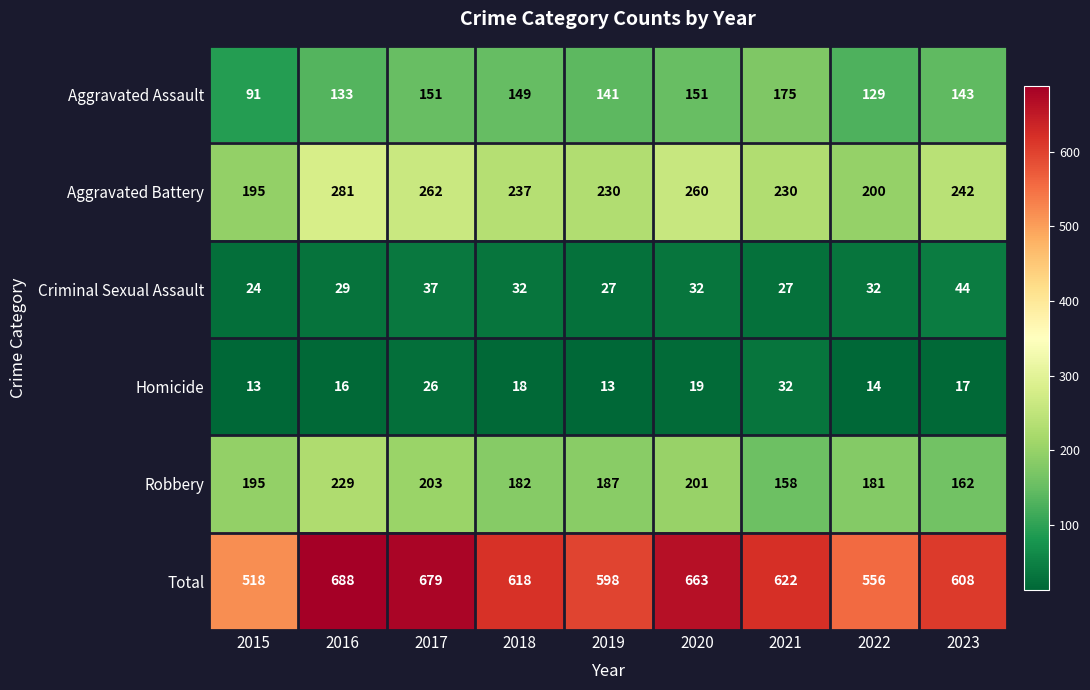

List the series in order of their peak value, highest first.

Total, Aggravated Battery, Robbery, Aggravated Assault, Criminal Sexual Assault, Homicide